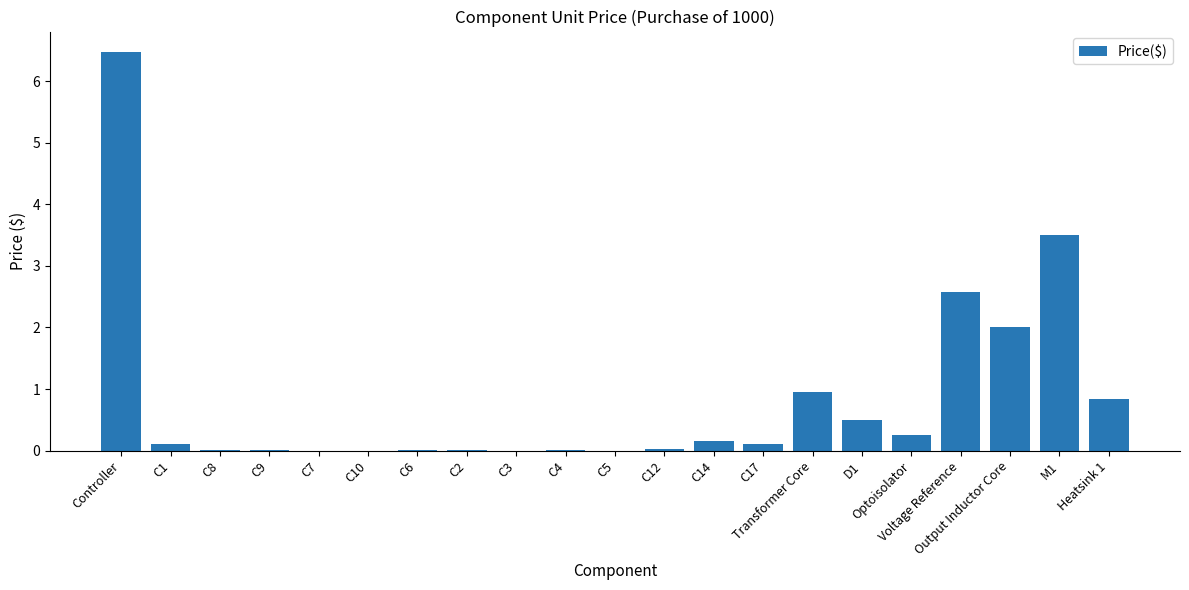

What value does the data have at D1?

0.5